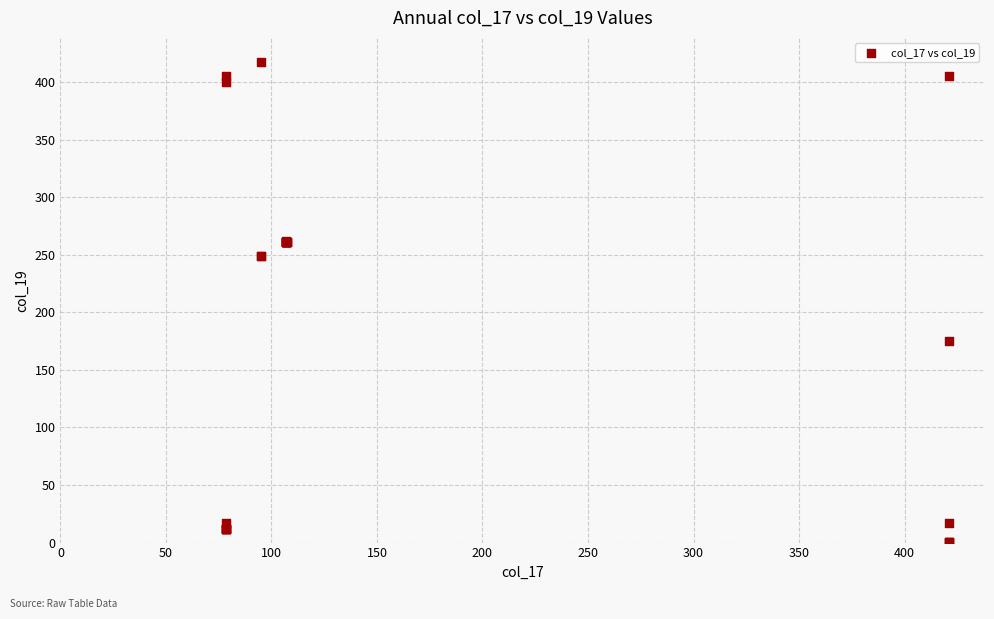

What Y value in the scatter plot is closest to 208?

175.5